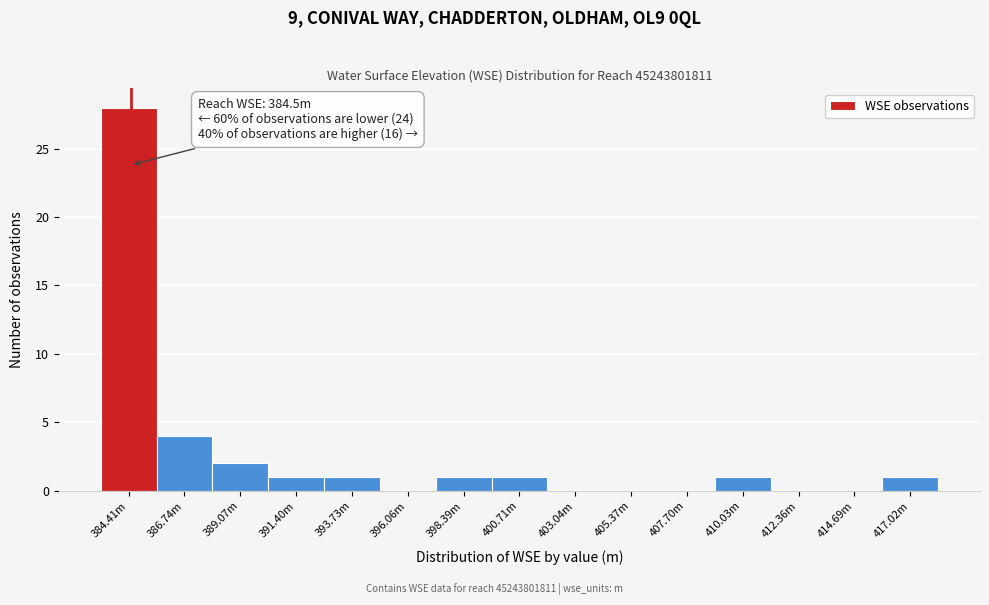

Reading left to right, transcribe all the data shown in this chart.

384.41m=28	386.74m=4	389.07m=2	391.40m=1	393.73m=1	396.06m=0	398.39m=1	400.71m=1	403.04m=0	405.37m=0	407.70m=0	410.03m=1	412.36m=0	414.69m=0	417.02m=1